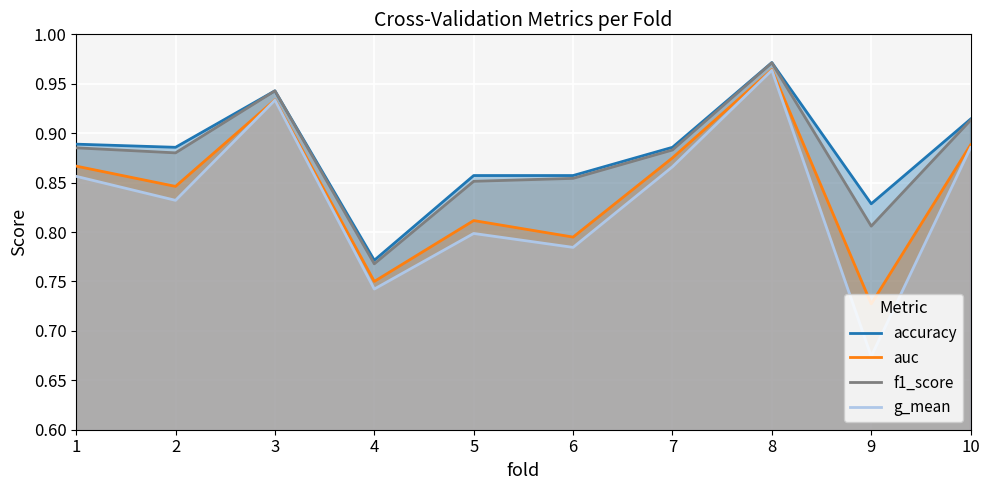

True or false: g_mean and accuracy intersect in this chart.

False